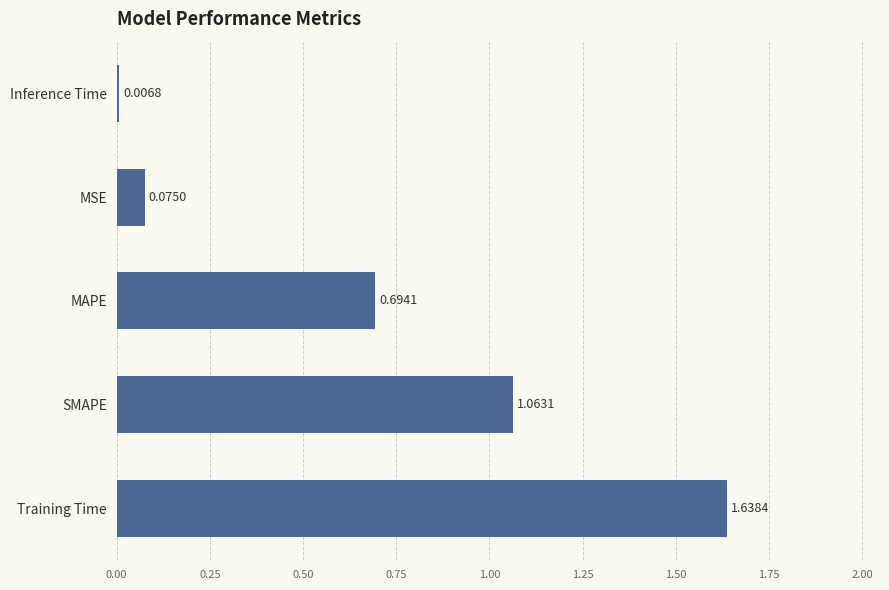

What is the sum of all values?

3.5